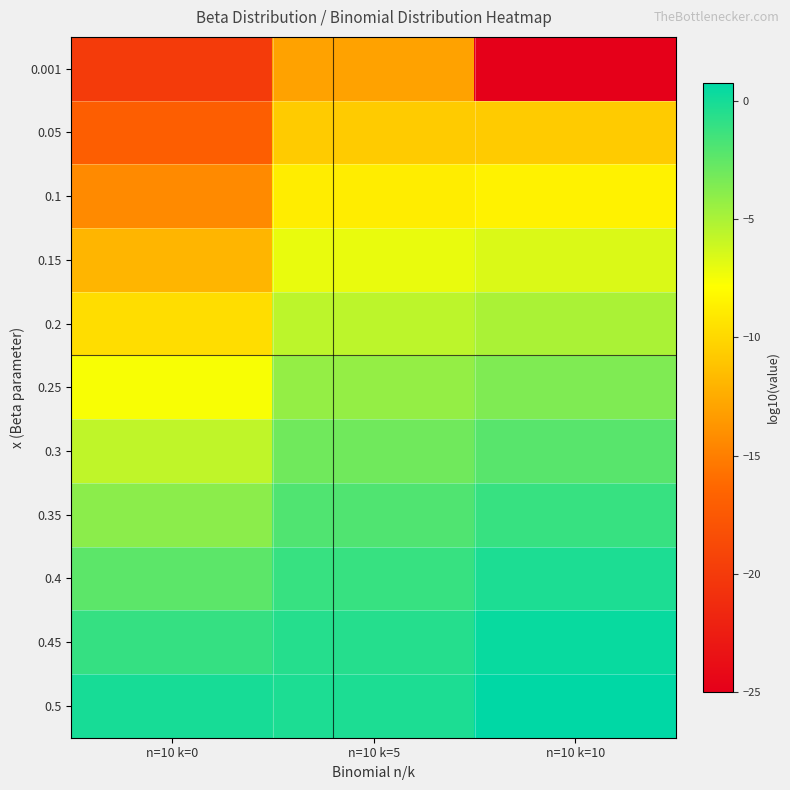

Between n=10 k=0 and n=10 k=5, which is larger?

n=10 k=5